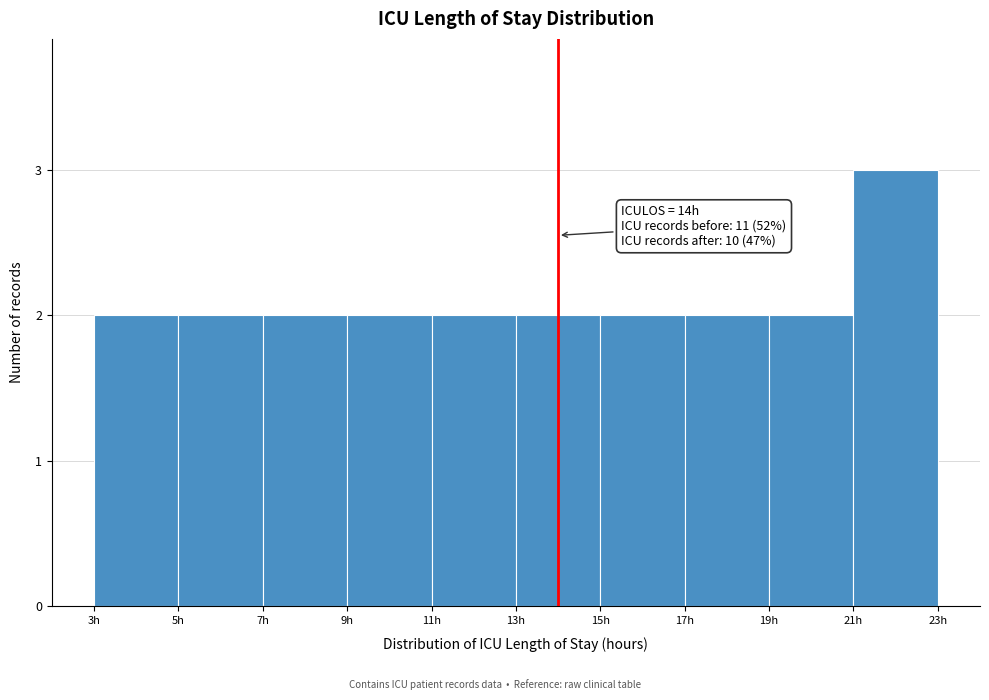

Which range on the x-axis has the tallest bar?

21 to 23